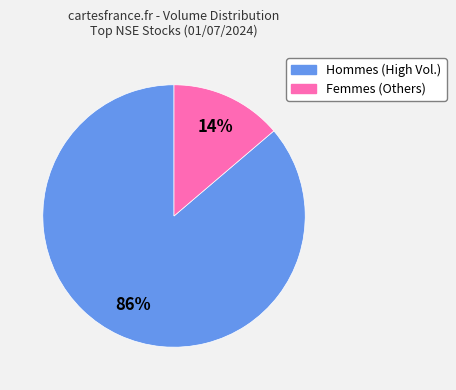

What is the smallest slice in the pie chart?

Femmes (Others)